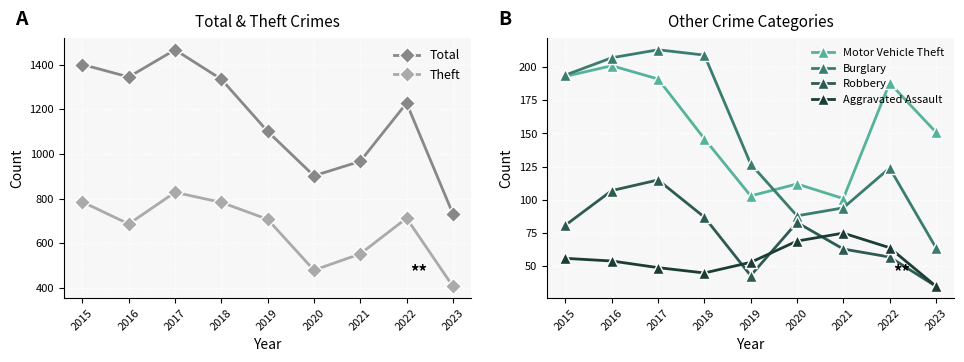

In Aggravated Assault, how many points are lower than both neighbors (excluding endpoints)?

1